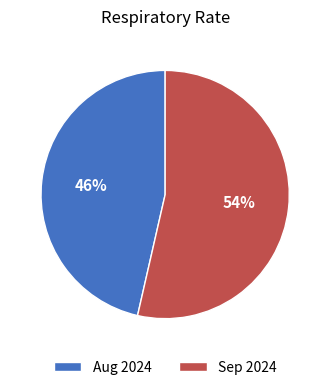

Does any single category account for the majority?

Yes